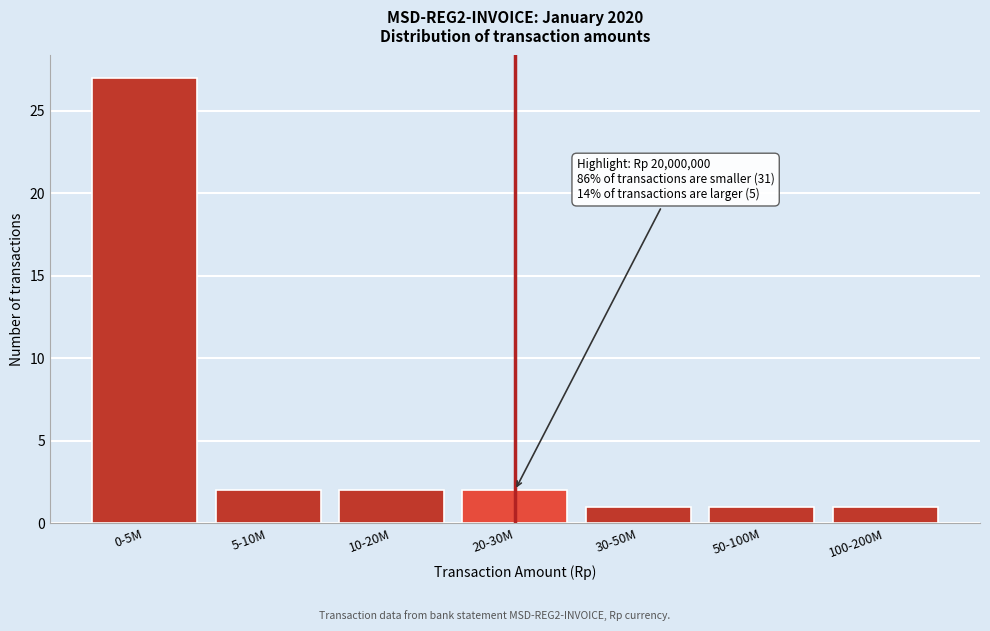

Reading left to right, transcribe all the data shown in this chart.

0-5M=27	5-10M=2	10-20M=2	20-30M=2	30-50M=1	50-100M=1	100-200M=1